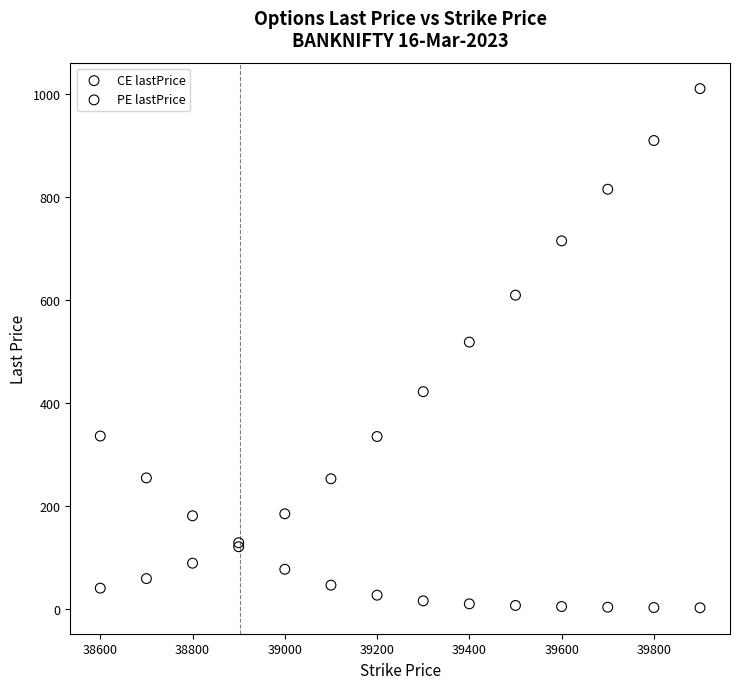

What are all the series names shown in the legend?

CE lastPrice, PE lastPrice